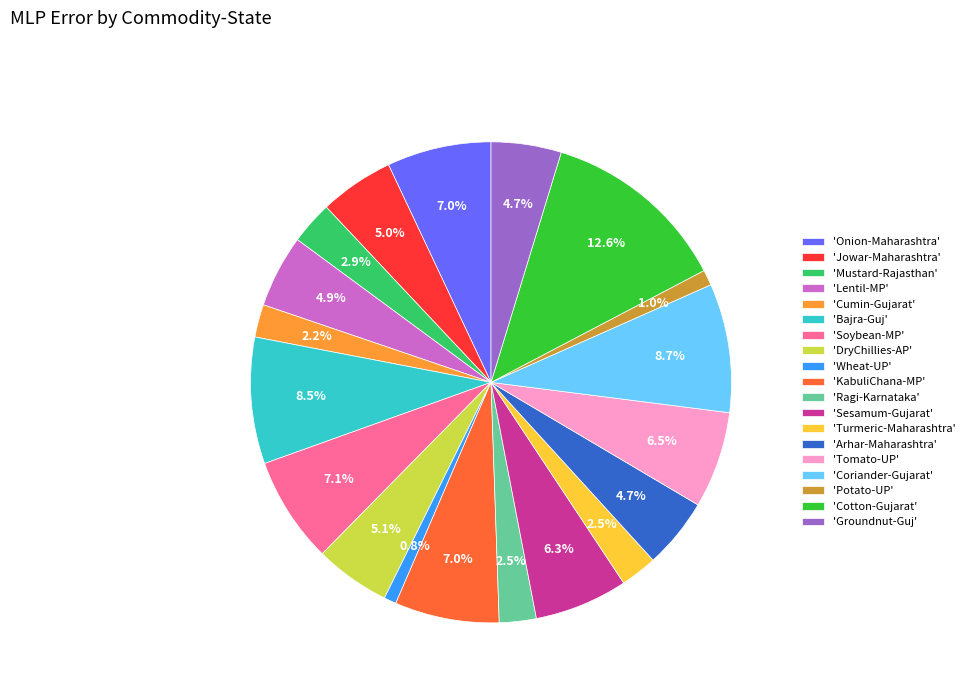

Which has a higher value, 'Cotton-Gujarat' or 'Arhar-Maharashtra'?

'Cotton-Gujarat'